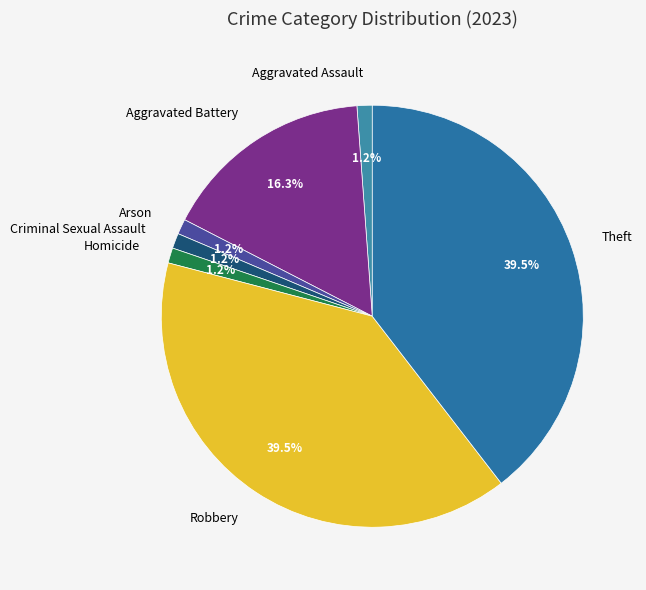

How much of the chart is everything except Aggravated Battery?

83.7%